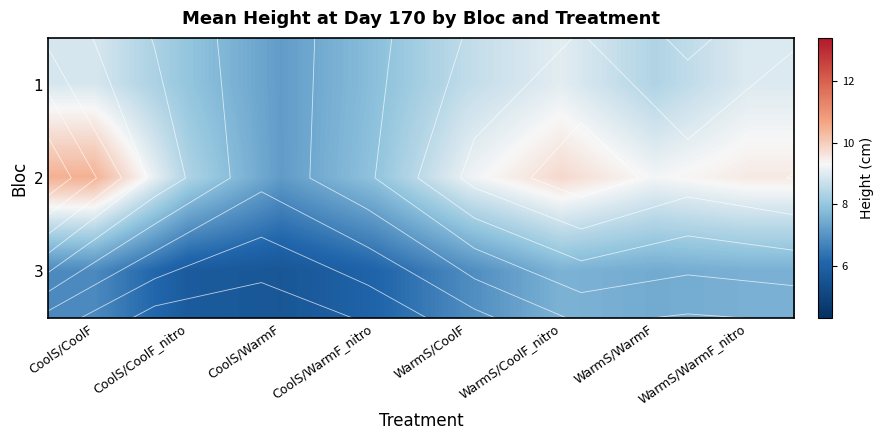

The 2 series shows 9.2 at WarmS/CoolF. True or false?

True